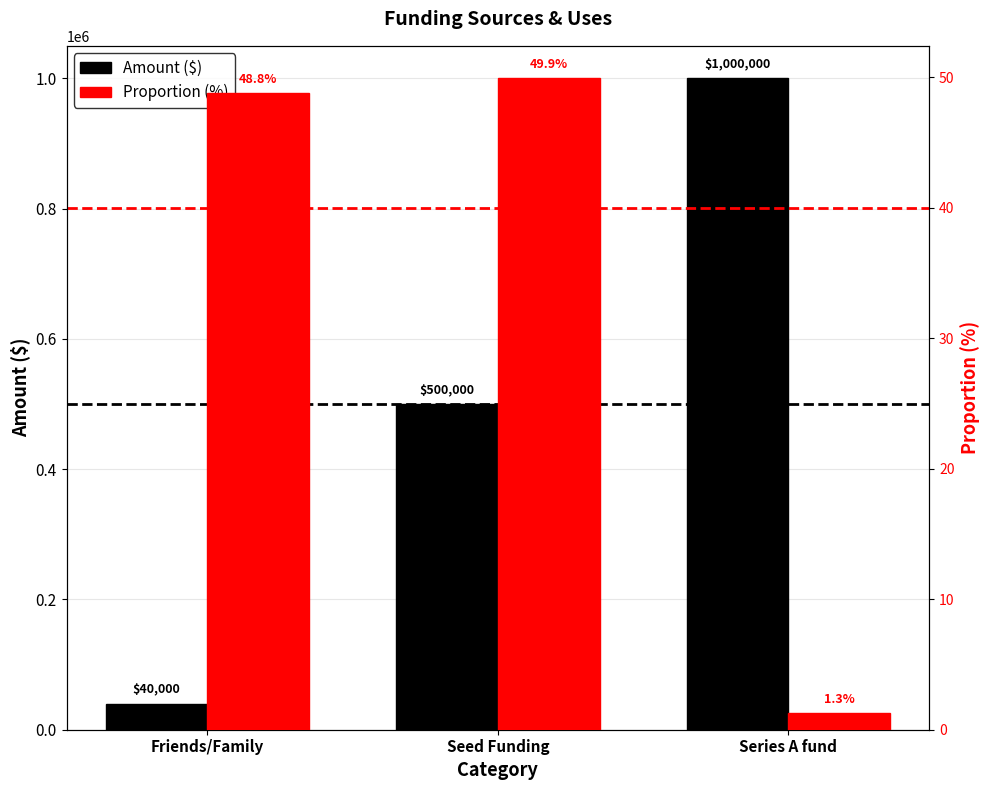

What are all the series names shown in the legend?

Amount ($), Proportion (%)